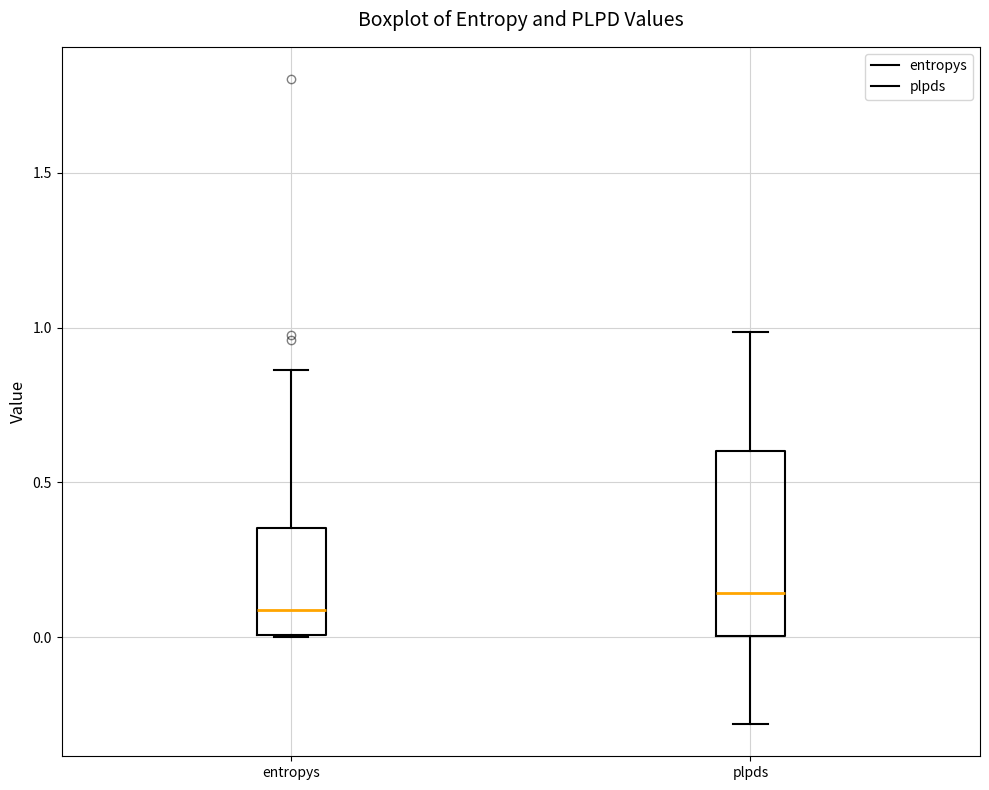

Reading left to right, transcribe this box plot: for each box, give where its median line is, the range the box spans, and where its two whiskers end, as read against the y-axis. The values are not printed on the chart, so give them approximately, as read against the axis.

entropys: median 0.10, box 0.00 to 0.35, whiskers 0.00 to 0.85
plpds: median 0.15, box 0.00 to 0.60, whiskers -0.30 to 1.00